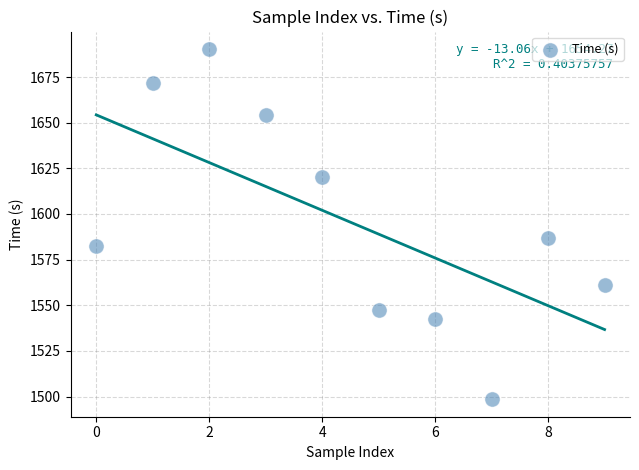

What Y value in the scatter plot is closest to 1594?

1586.6